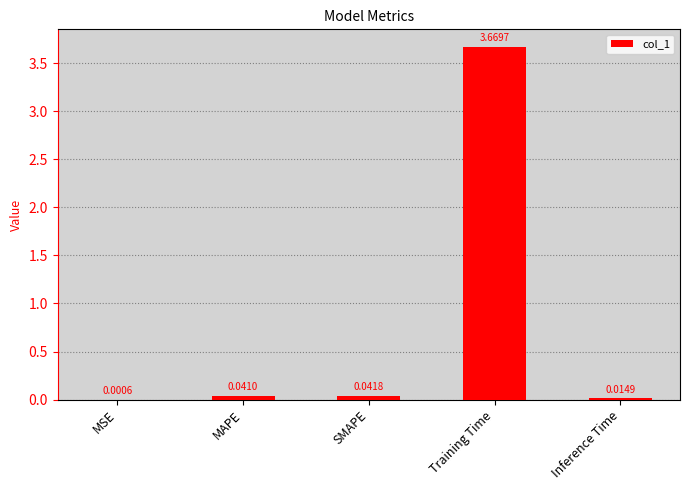

What is the difference between the values at Training Time and MAPE?

3.6